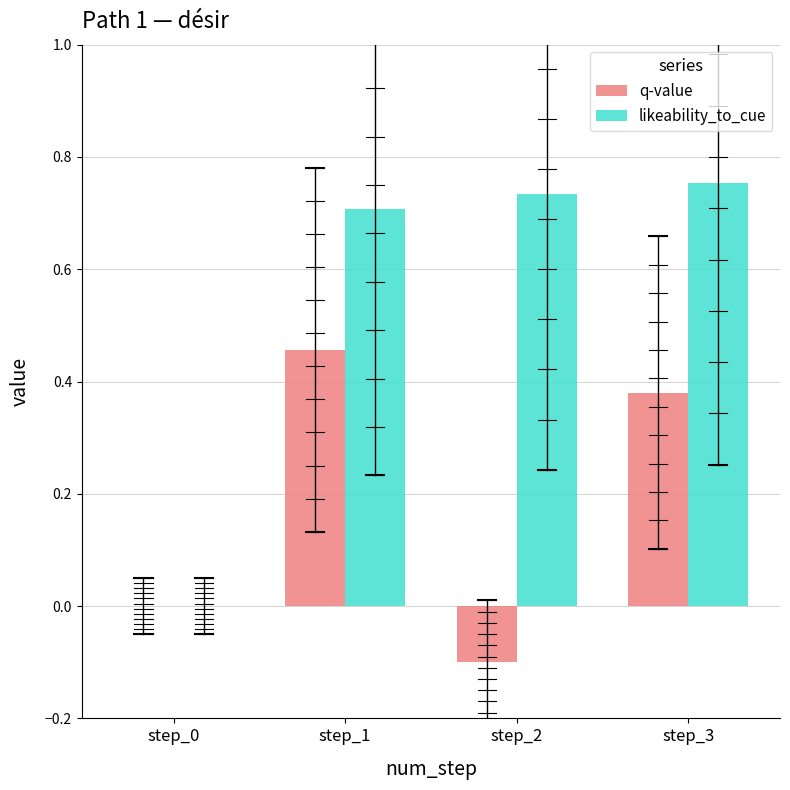

At how many categories does at least one series exceed 0?

3